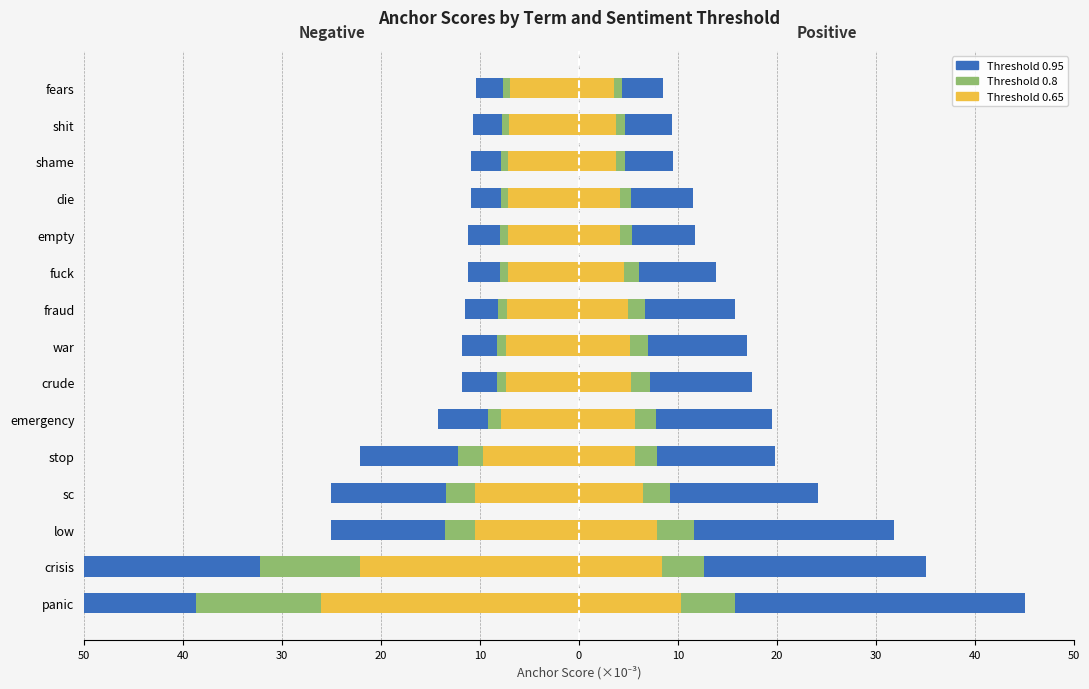

The 0.65-positive series shows 3.8 at sc. True or false?

False